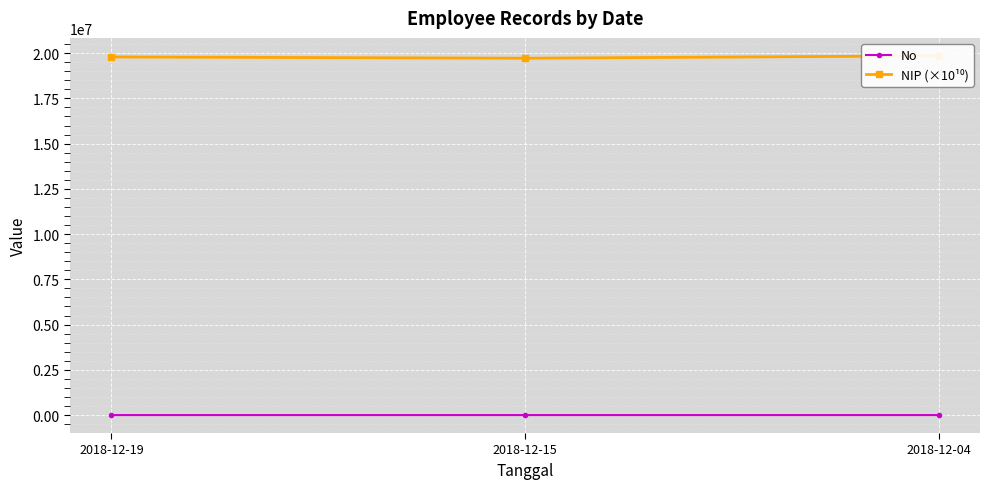

At how many categories does at least one series exceed 19826571?

1